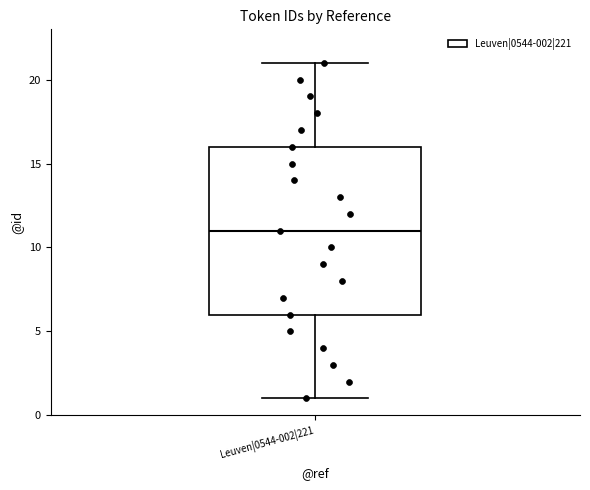

Where does the upper whisker of the box for Leuven|0544-002|221 end on the y-axis? The values are not printed on the chart, so give them approximately, as read against the axis.

21